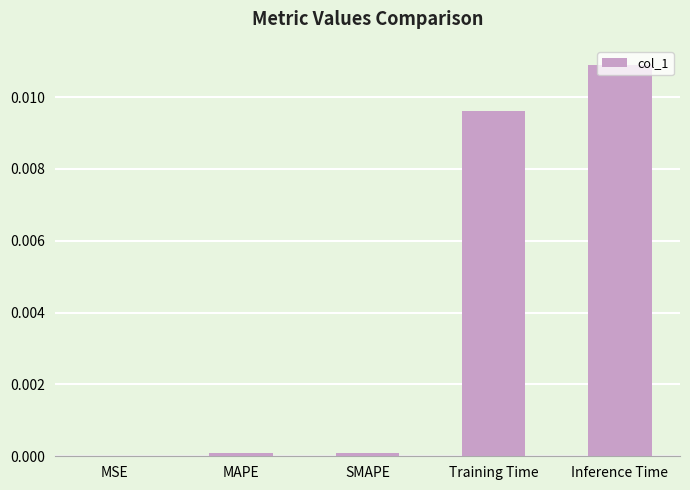

Are the bars horizontal?

No